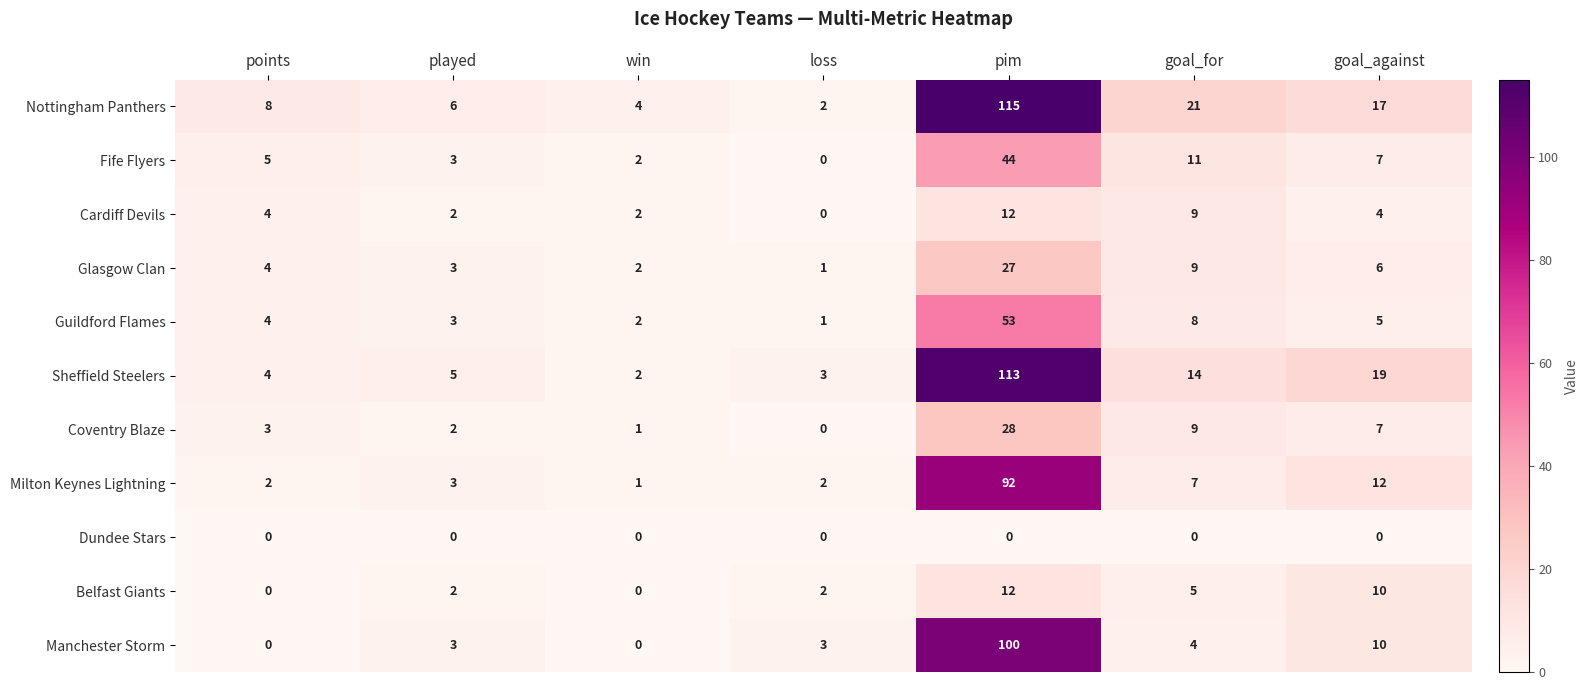

Which series changed the most between played and goal_against?

Sheffield Steelers